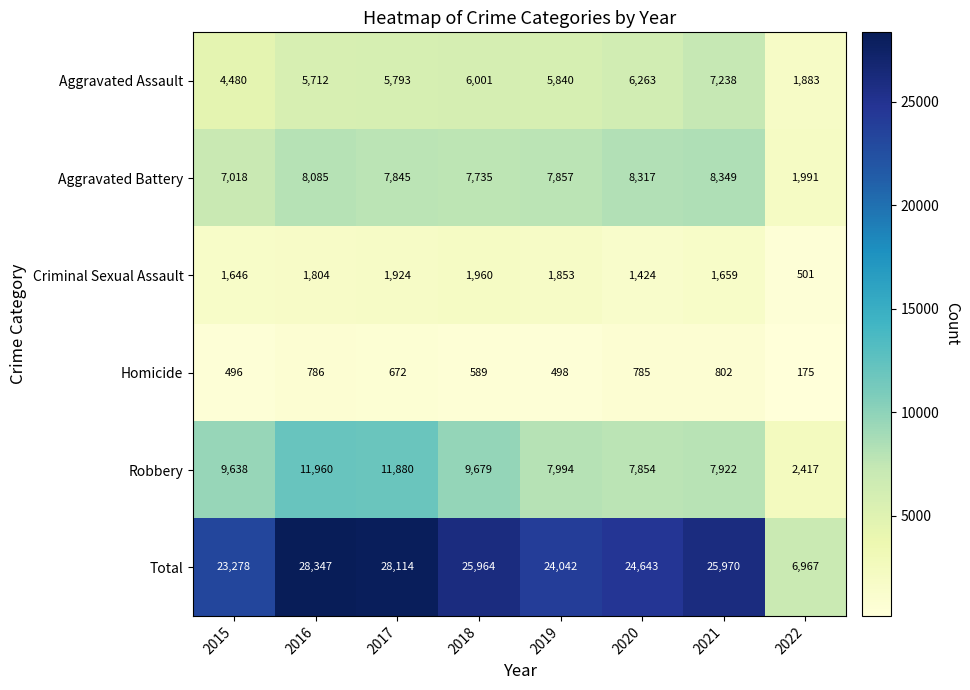

What is the smallest value displayed?

175